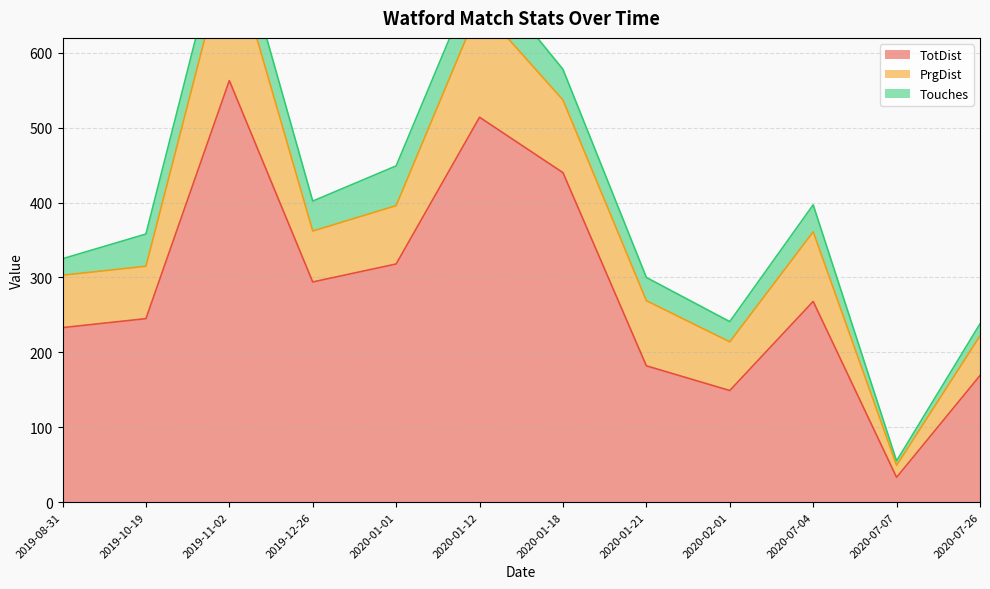

Which category has the highest value in the TotDist series?

2019-11-02